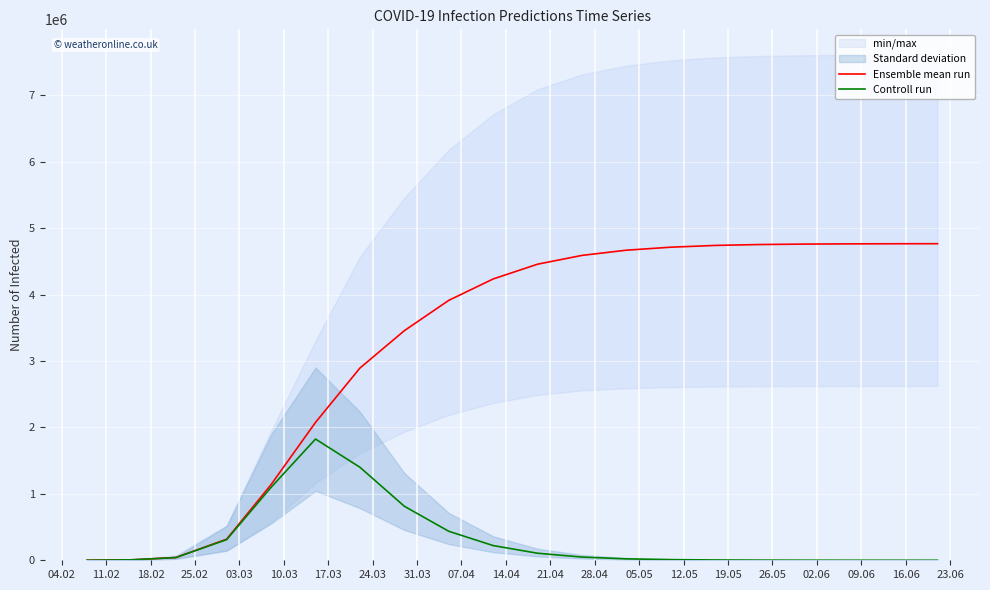

Where does the Ensemble mean run series first go above 4456789?

21.04